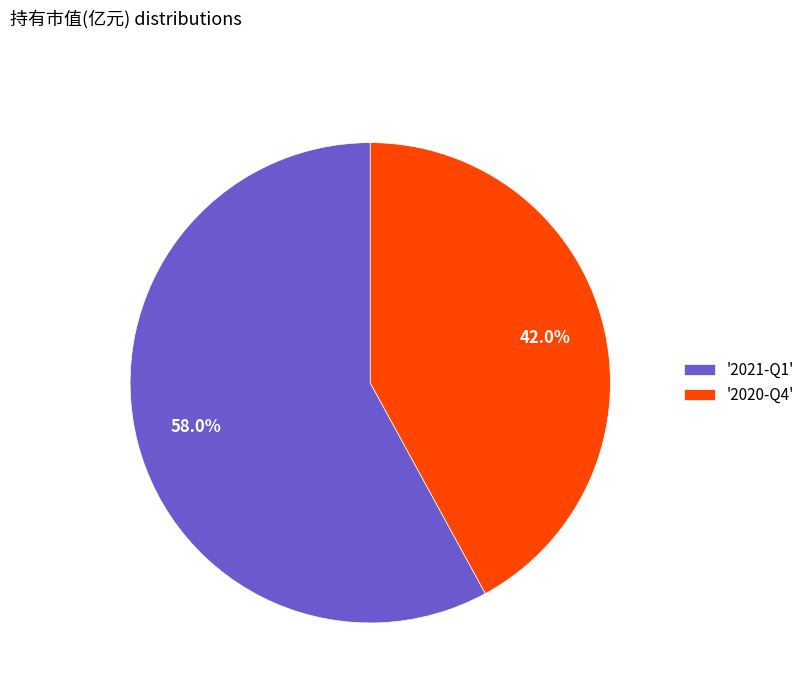

Do '2020-Q4' and '2021-Q1' together represent more than half of the pie?

Yes